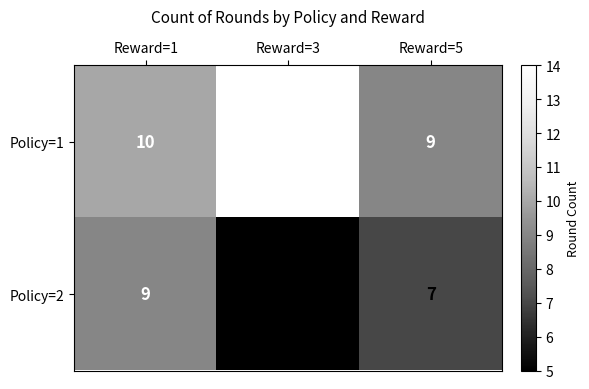

Reading left to right, extract all data points from this chart.

Policy=1: Reward=1=10	Reward=3=14	Reward=5=9
Policy=2: Reward=1=9	Reward=3=5	Reward=5=7